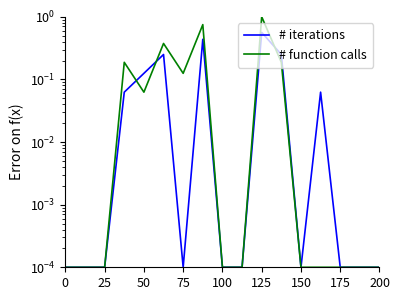

What is the sum of all # function calls values?

2.7